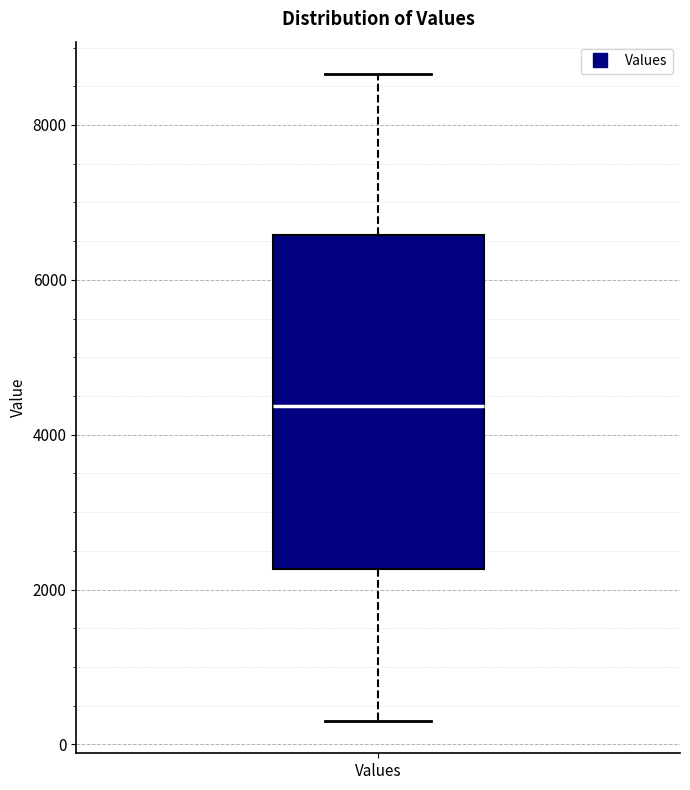

Read this box plot against the y-axis: the position of the median line, the range covered by the box, and the ends of both whiskers. The values are not printed on the chart, so give them approximately, as read against the axis.

median 4400, box 2200 to 6600, whiskers 400 to 8600